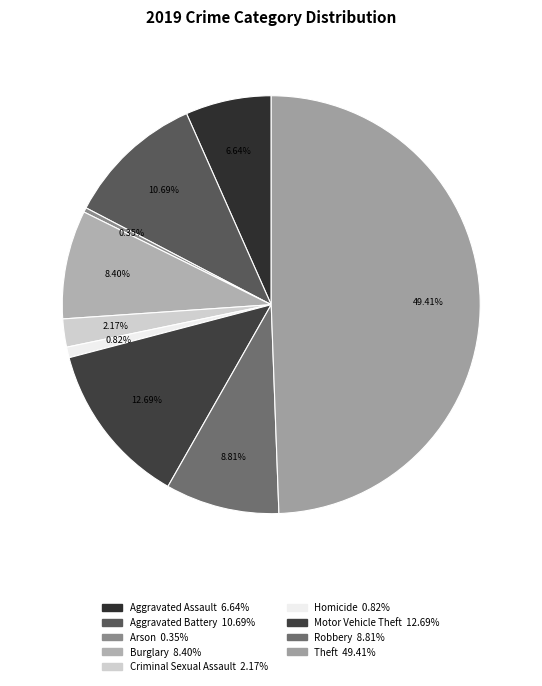

How many slices are in this pie chart?

9